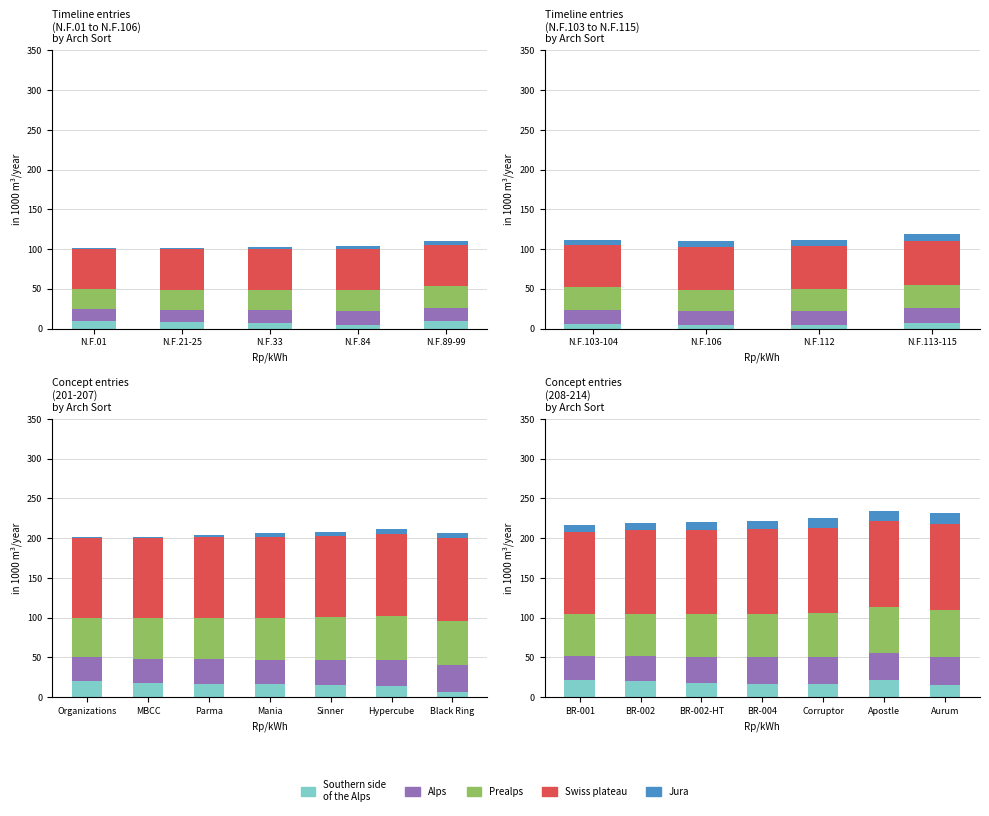

Between BR-001 and Aurum, which series saw the biggest shift?

Southern side
of the Alps